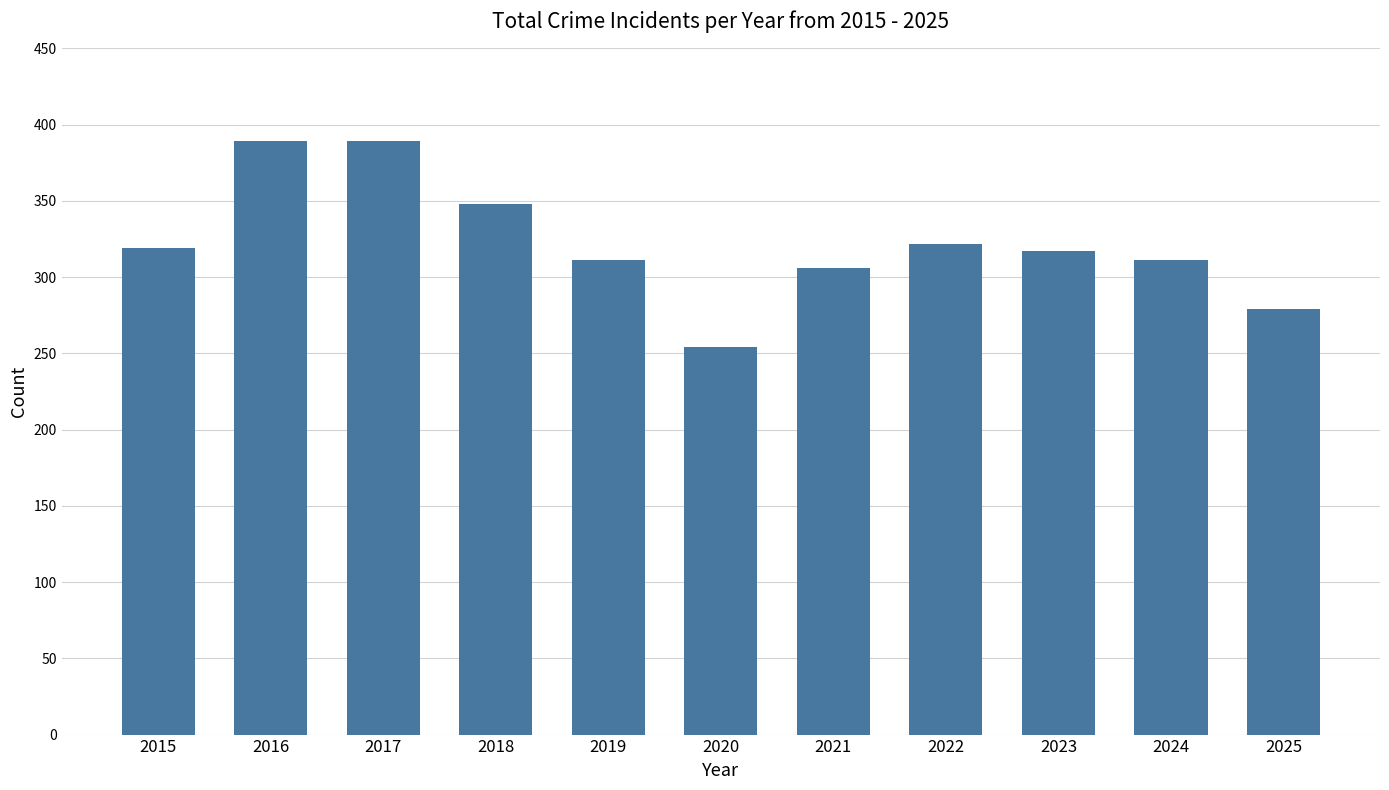

Read the value at 2020, to the nearest 5.

255